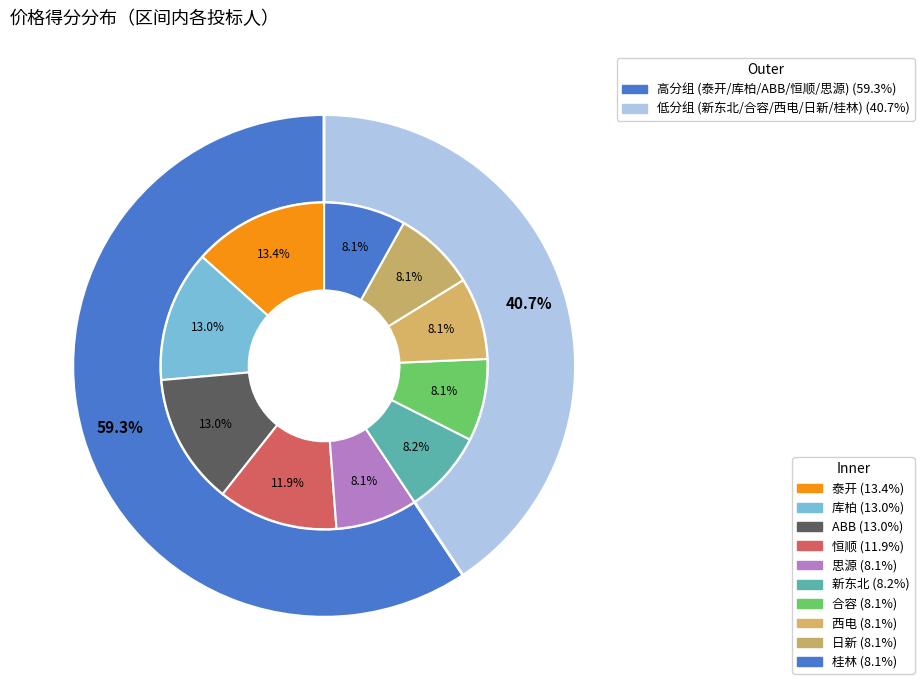

Is 日新 the majority of the pie?

No